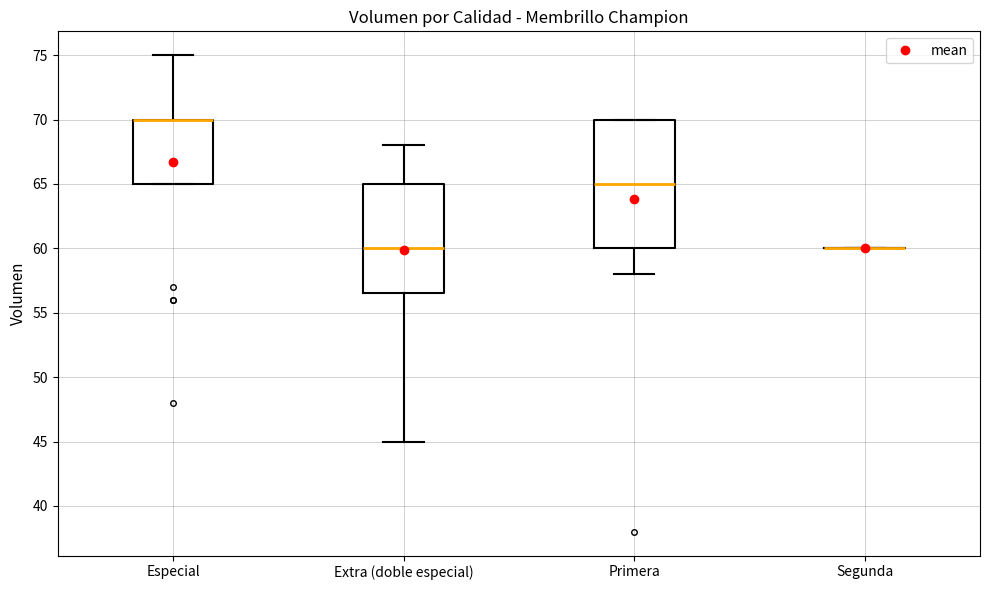

Where is the upper edge of the box for Especial on the y-axis? The values are not printed on the chart, so give them approximately, as read against the axis.

70.0